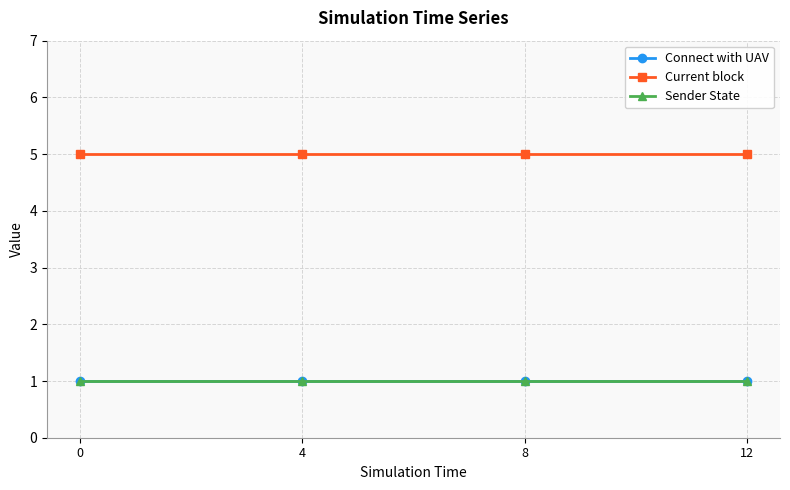

Is this an area chart (filled region under the line)?

No